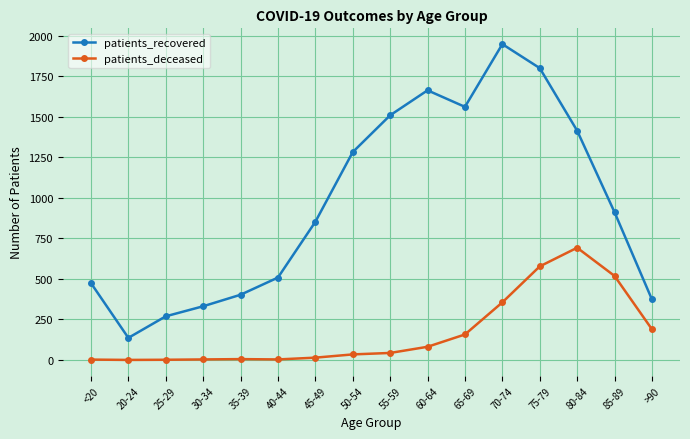

Which series has the widest spread of values?

patients_recovered